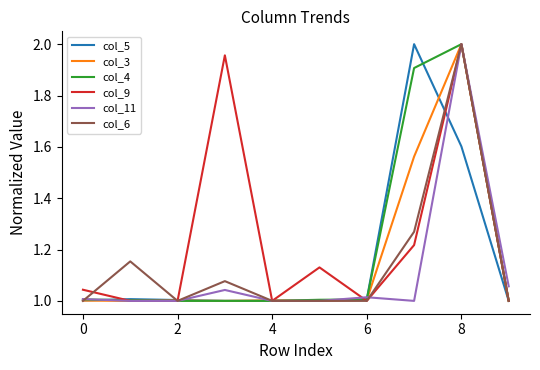

After their last crossing, which series has the higher values: col_6 or col_5?

col_6